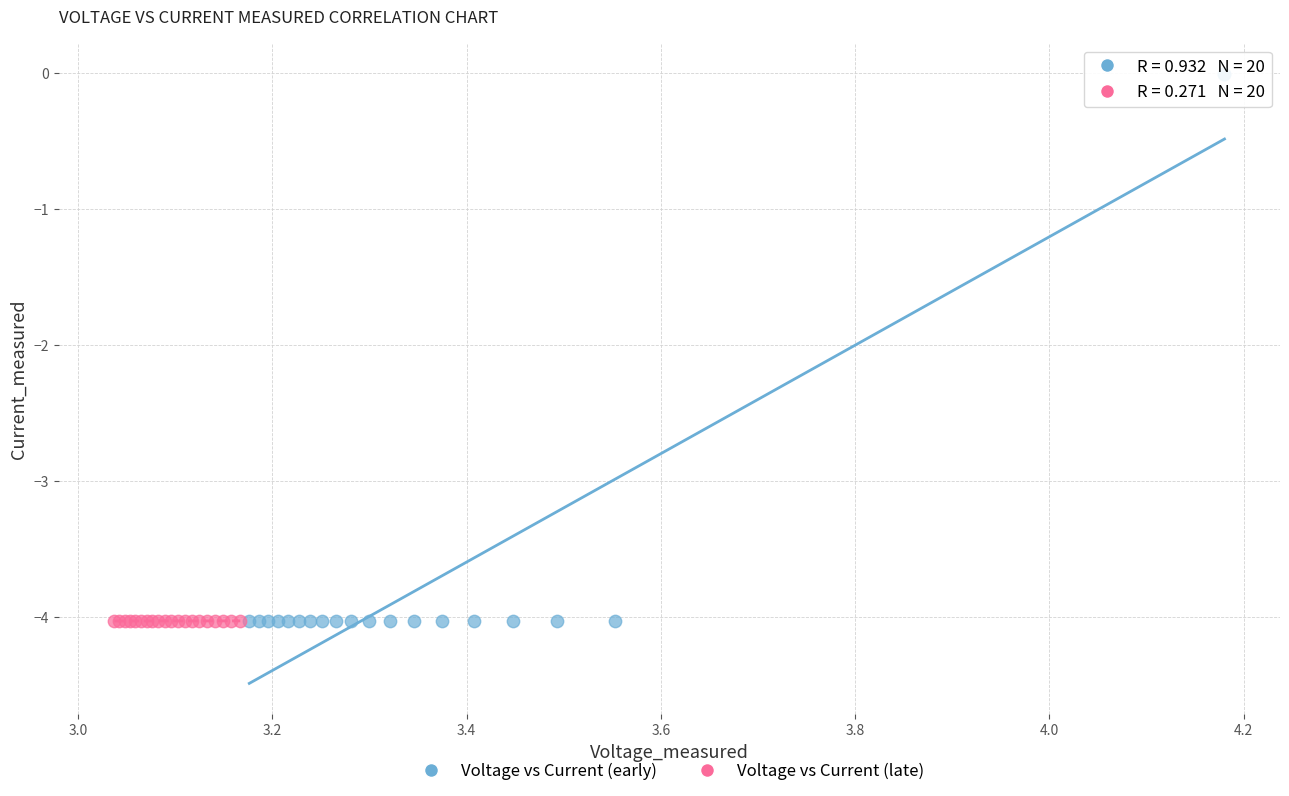

Which series has the widest spread of Y values?

Voltage vs Current (early)